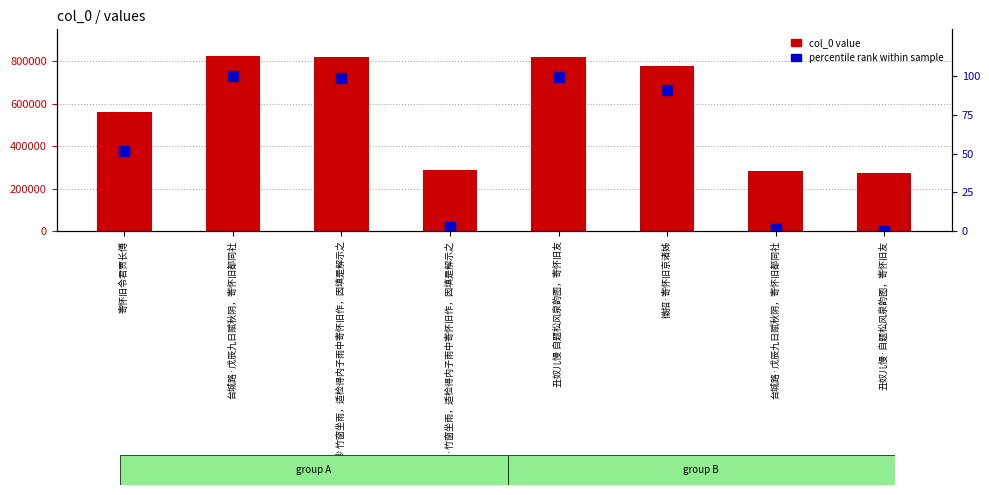

List the labels in order of col_0 value value, smallest first.

丑奴儿慢·自题松风泉韵图，寄怀旧友, 台城路·戊辰九日赋秋阴，寄怀旧都同社, 浪淘沙·竹窗坐雨，适检得内子雨中寄怀旧作，因填是解示之, 寄怀旧令君贾长傅, 徵招·寄怀旧京诸姊, 浪淘沙 竹窗坐雨，适检得内子雨中寄怀旧作，因填是解示之, 丑奴儿慢 自题松风泉韵图，寄怀旧友, 台城路·戊辰九日赋秋阴，寄怀旧都同社